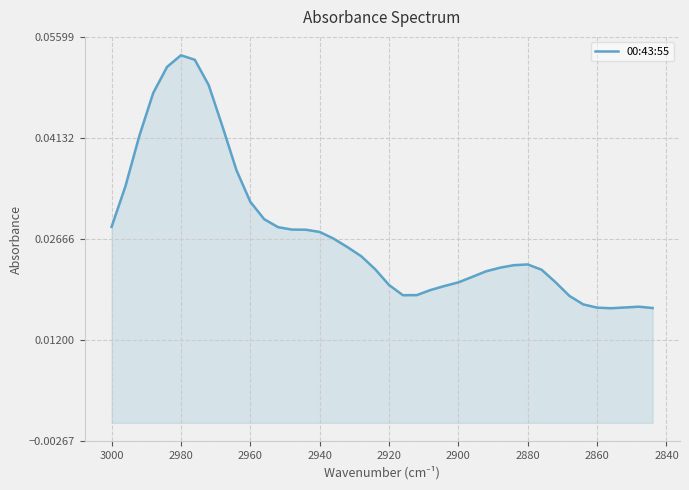

Does the chart display data point markers on the line(s)?

No